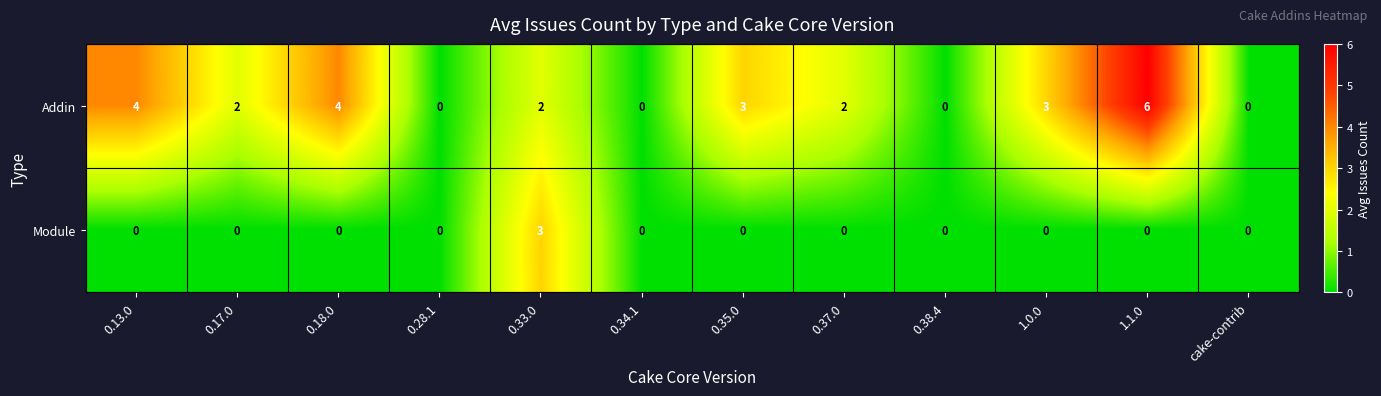

Rank the series by their average value, from highest to lowest.

Addin, Module